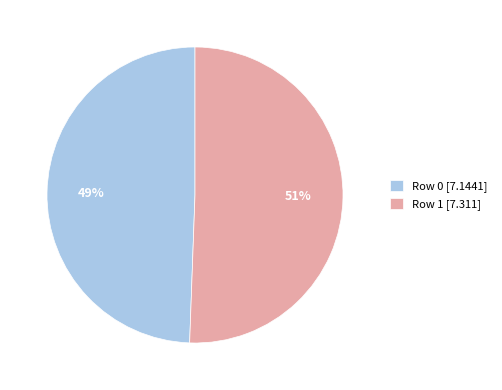

What is the smallest slice in the pie chart?

Row 0